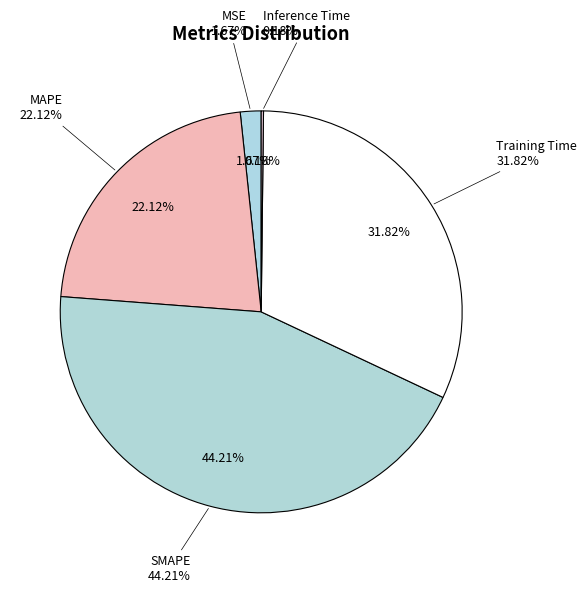

Is there any slice that represents more than half of the pie?

No